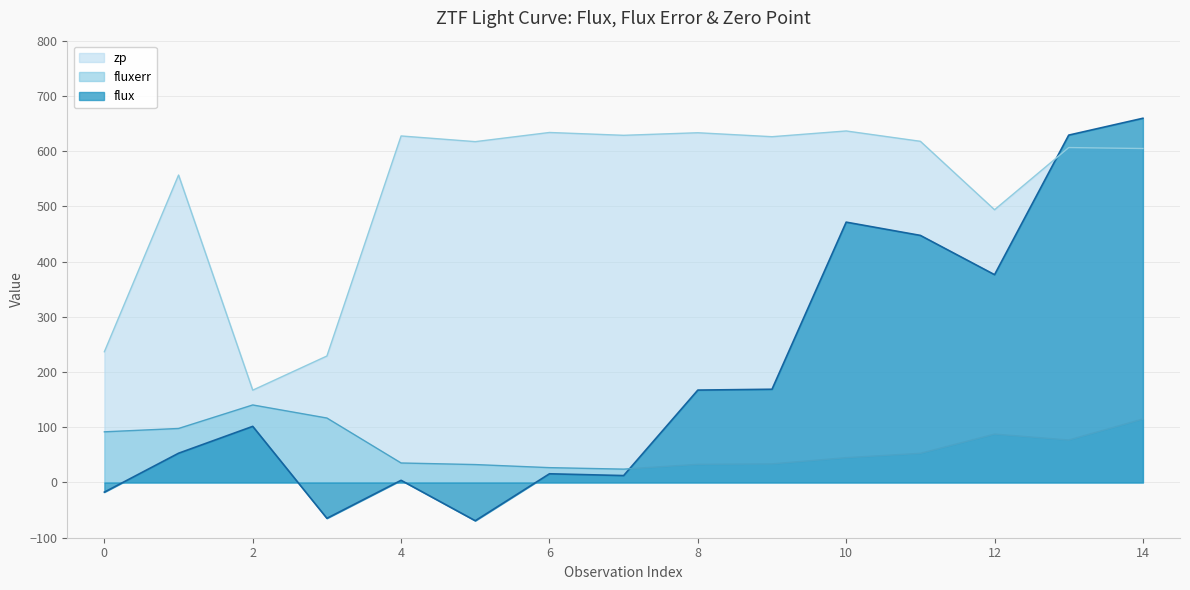

Does the chart display data point markers on the line(s)?

No